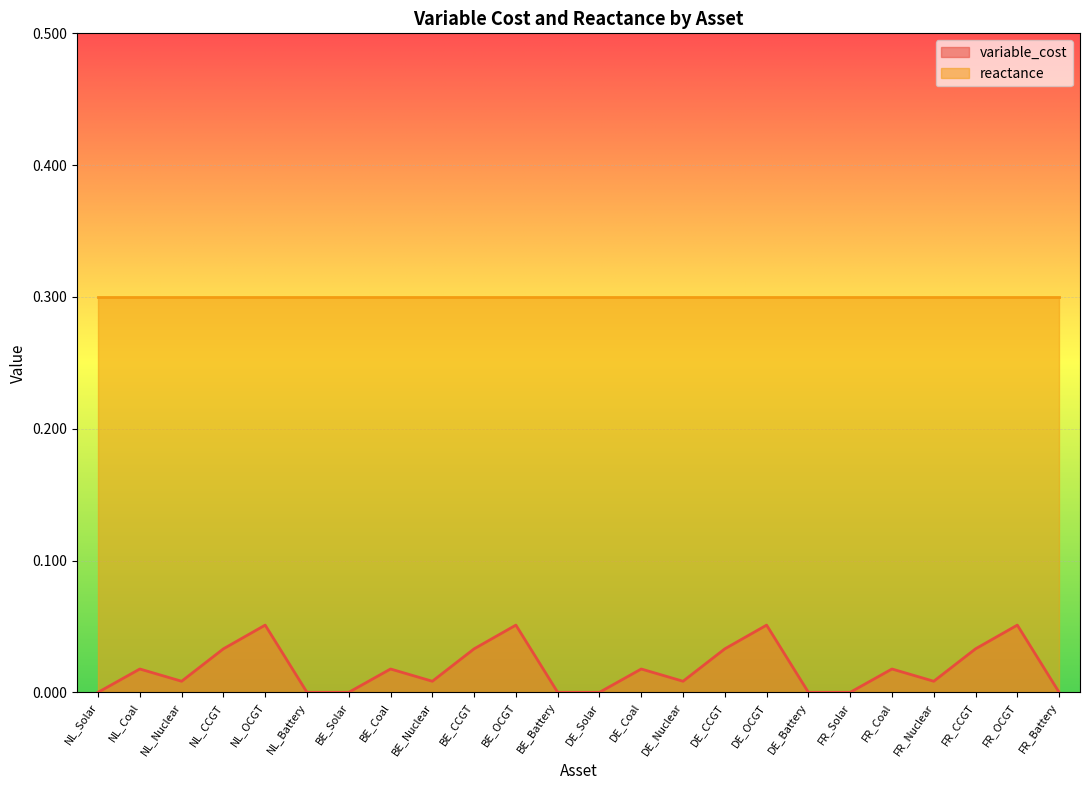

Does the chart display data point markers on the line(s)?

No